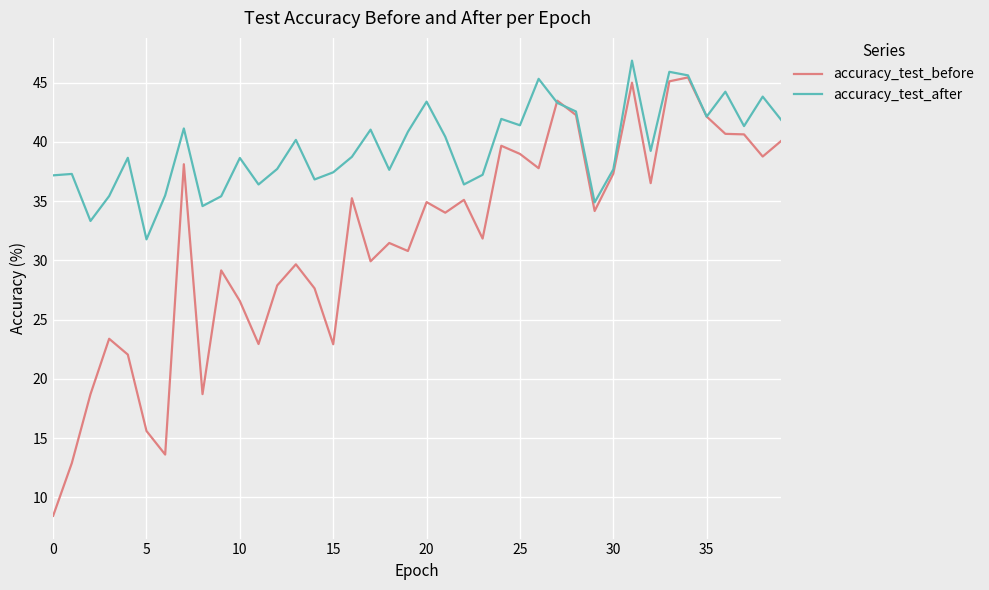

Which series has the largest range (max minus min)?

accuracy_test_before